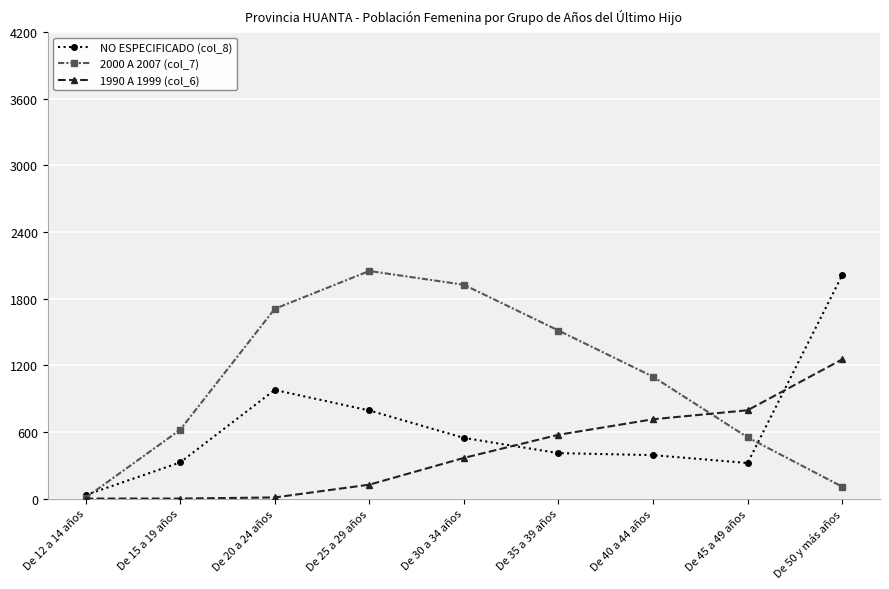

What is the value of the NO ESPECIFICADO (col_8) point at the 9th from the left?

2011